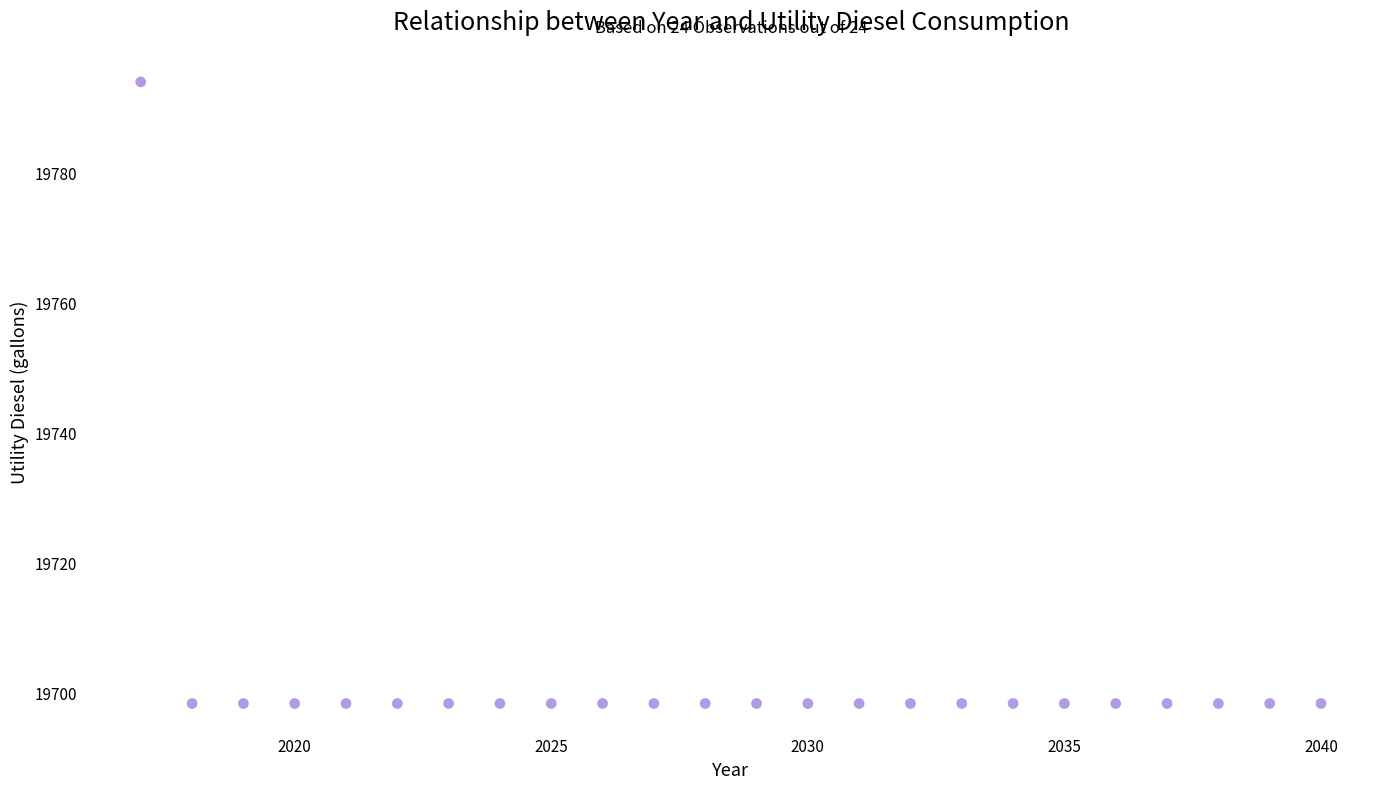

What is the range of Y values (max minus min)?

95.6